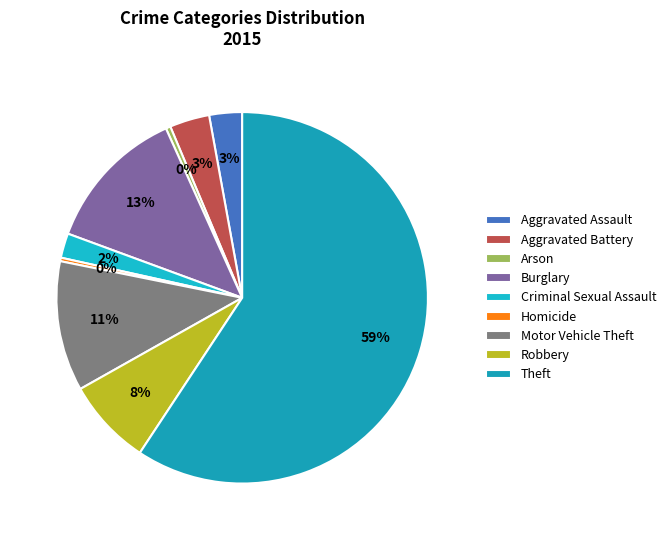

Which category has the smallest portion of the pie?

Homicide